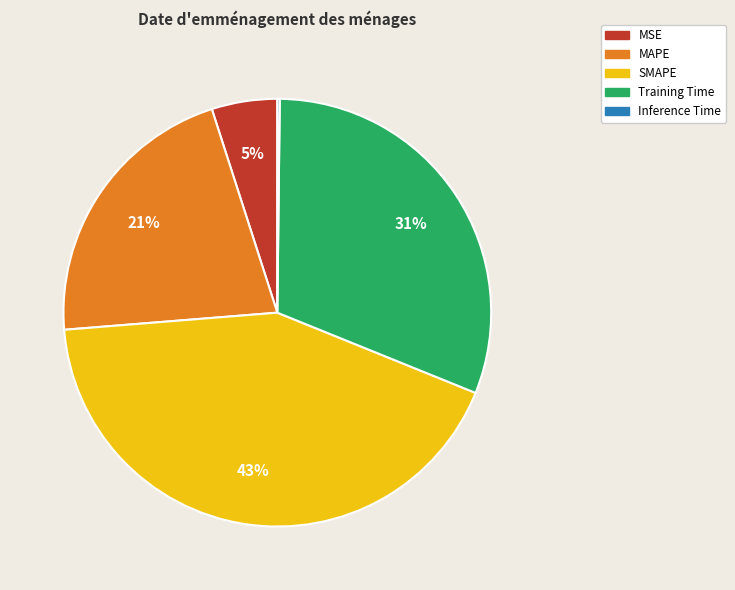

What percentage is the MSE slice, to the nearest percent?

5%